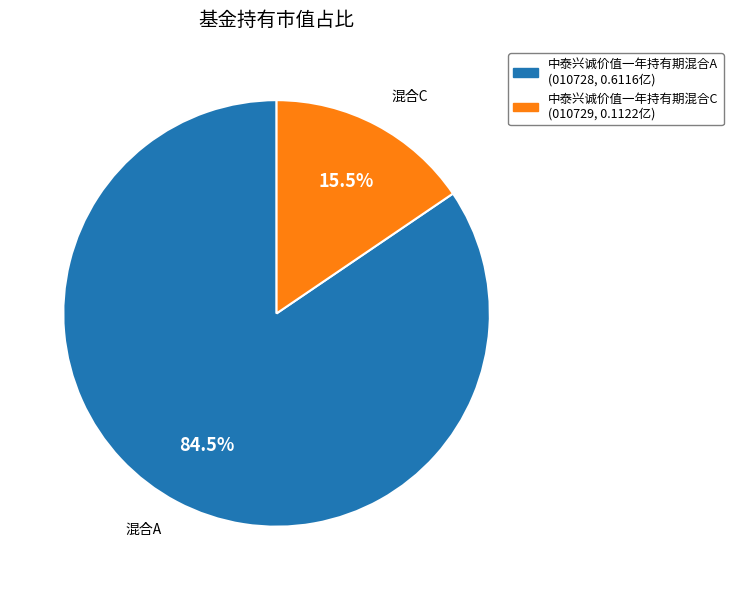

Does 中泰兴诚价值一年持有期混合C represent more than half of the total?

No